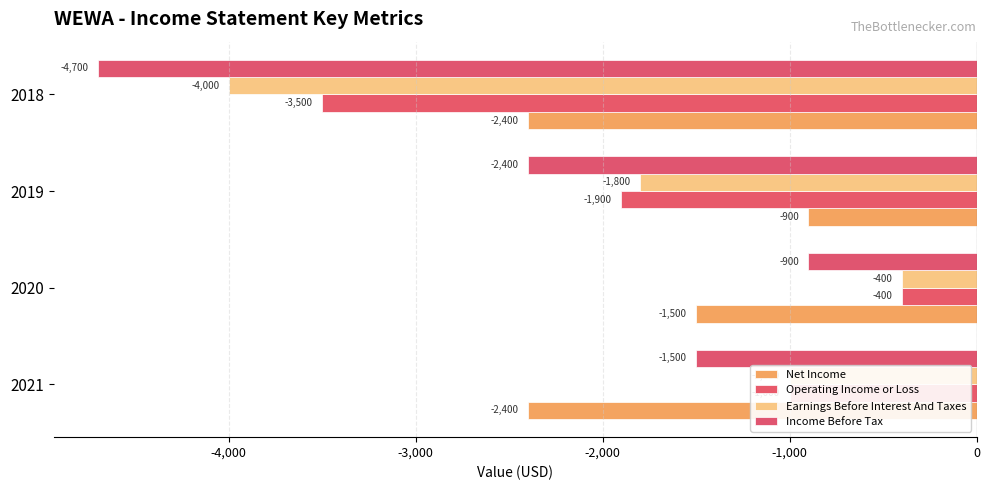

How many data points does each series have?

4